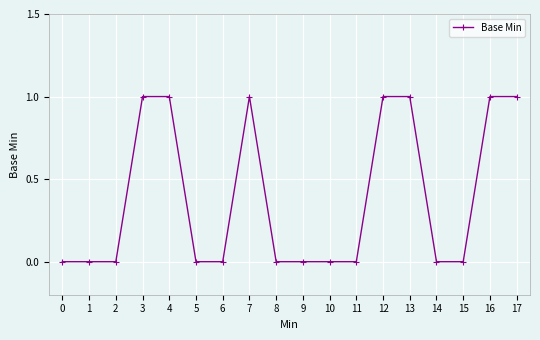

What is the sum of all values?

7